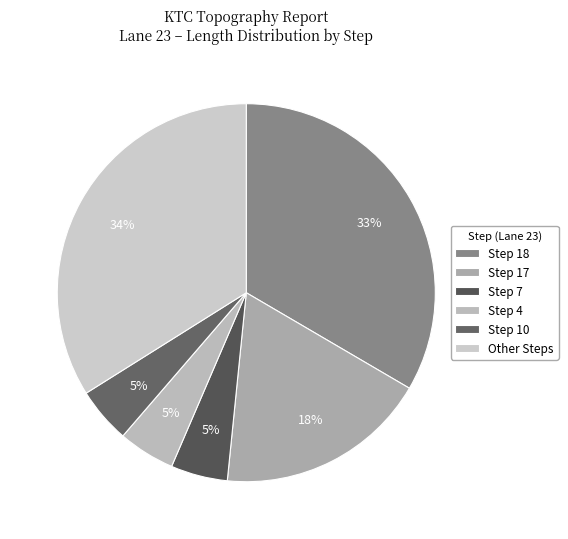

Which slice is the largest?

Step 18